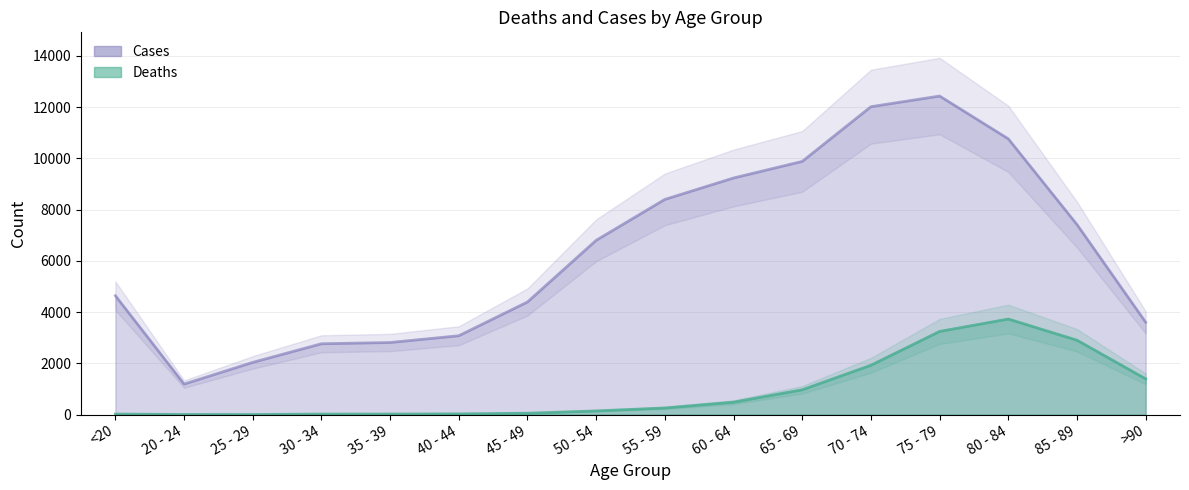

Rank the series by their maximum value, from lowest to highest.

Deaths, Cases